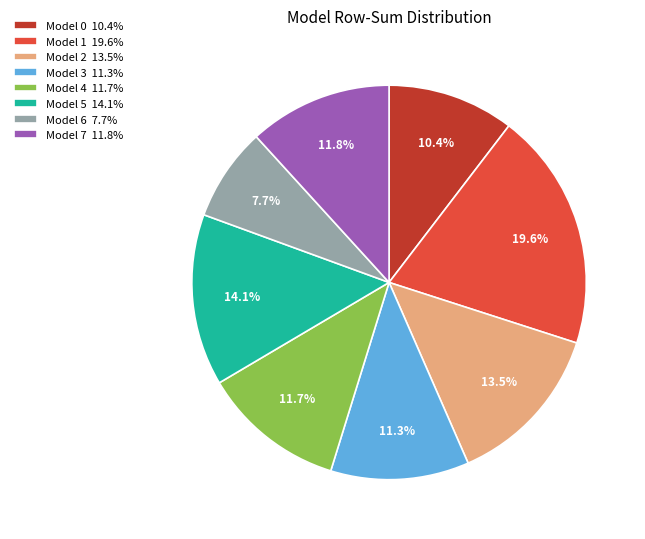

What portion of the pie excludes Model 7 11.8%?

88.2%